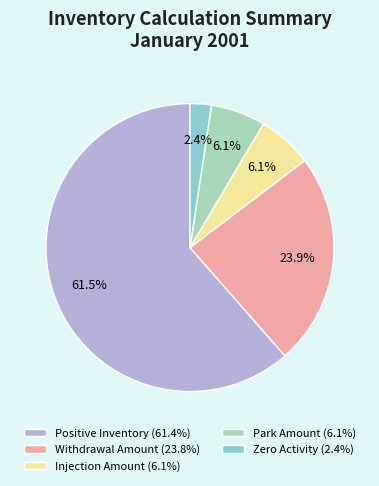

Which slice is the largest?

Positive Inventory (61.4%)